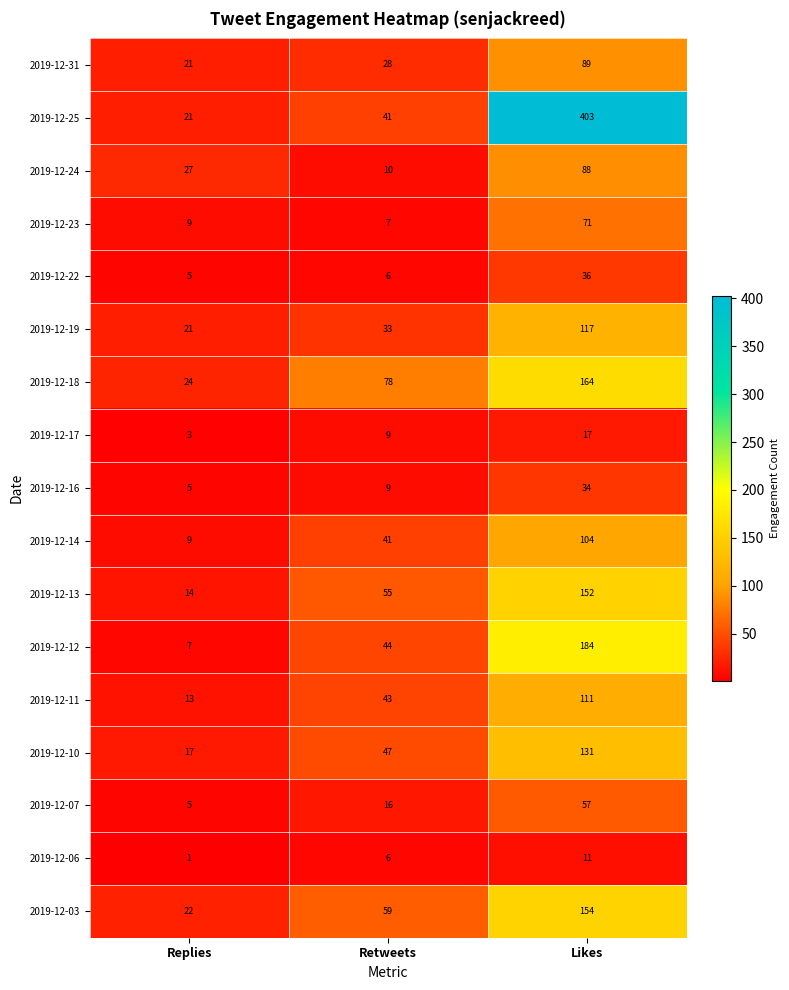

List the series in order of their peak value, lowest first.

2019-12-06, 2019-12-17, 2019-12-16, 2019-12-22, 2019-12-07, 2019-12-23, 2019-12-24, 2019-12-31, 2019-12-14, 2019-12-11, 2019-12-19, 2019-12-10, 2019-12-13, 2019-12-03, 2019-12-18, 2019-12-12, 2019-12-25